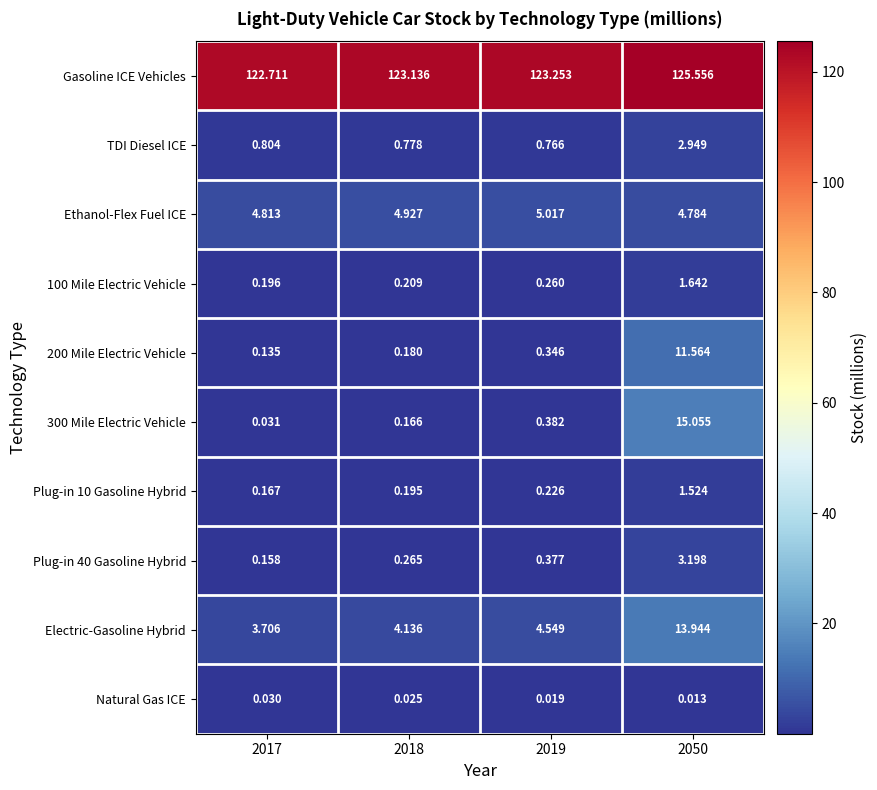

Is the value of TDI Diesel ICE at 2050 greater than the value of Natural Gas ICE at 2050?

Yes